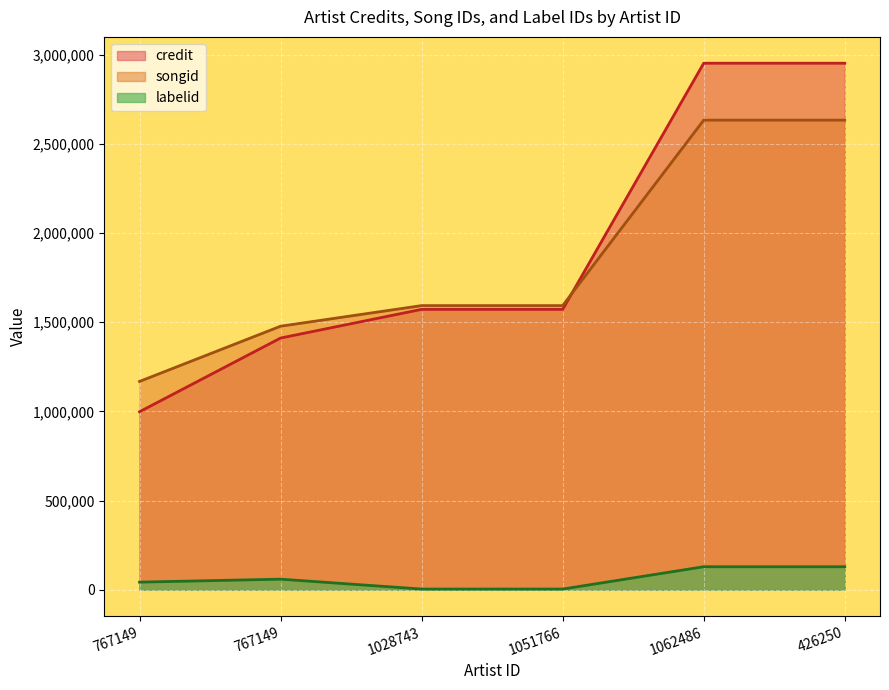

What is the difference between the highest and lowest values at 426250?

2823611